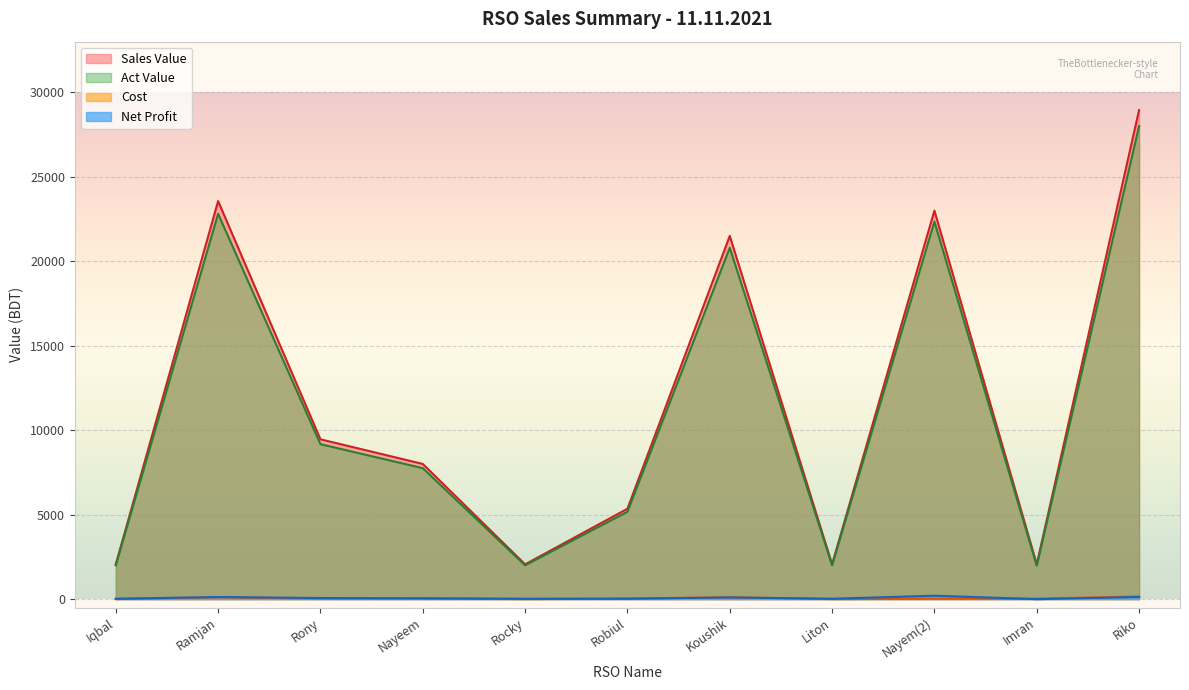

At which category does Cost reach its first local peak?

Ramjan